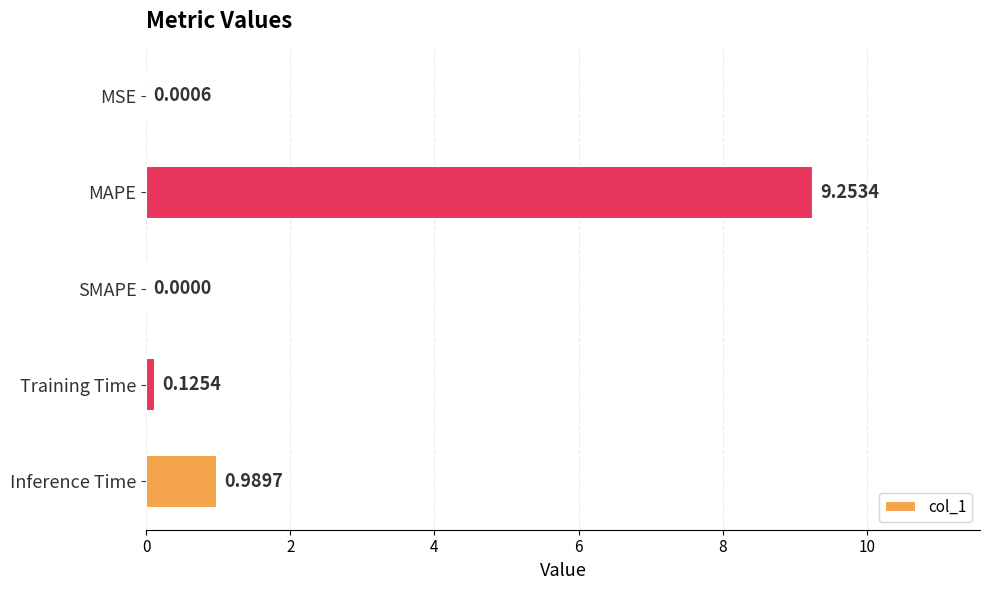

Where is the data nearest to the value 4?

Inference Time